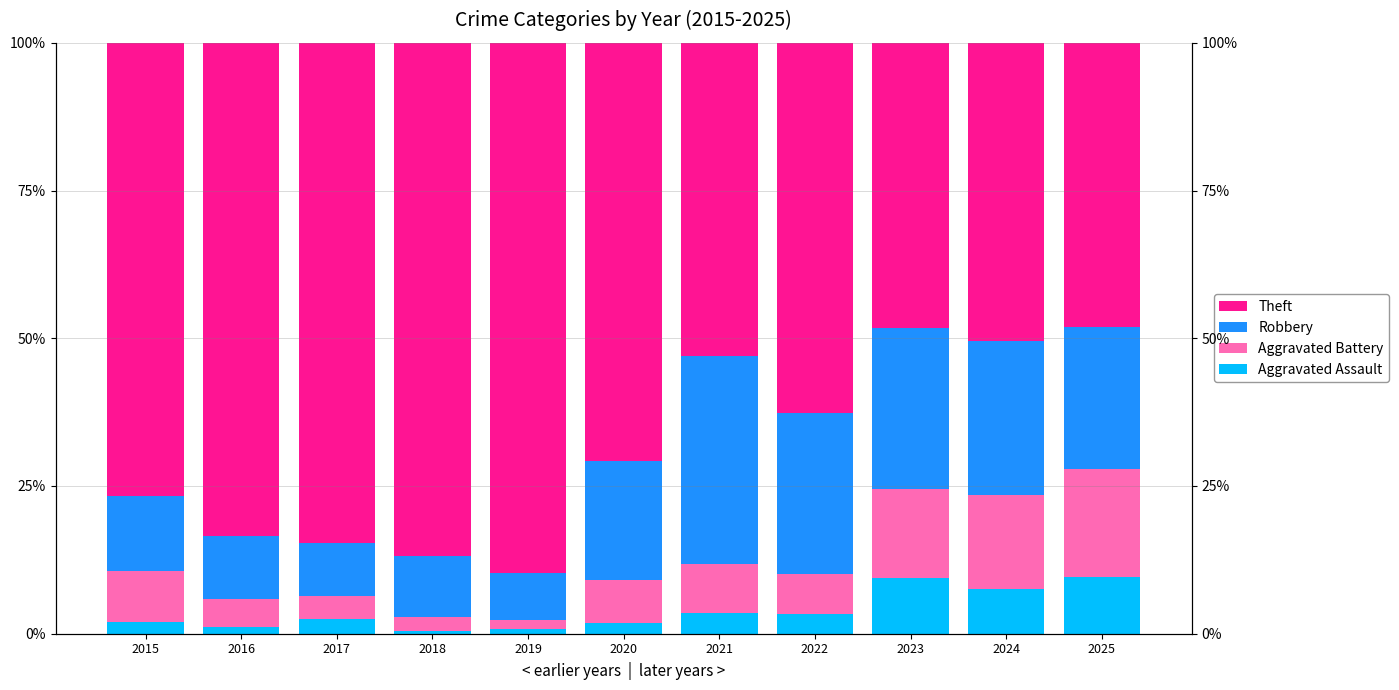

Reading left to right, transcribe all the data shown in this chart.

Aggravated Assault: 1.9	1.2	2.4	0.5	0.8	1.8	3.5	3.4	9.4	7.6	9.6
Aggravated Battery: 8.7	4.7	3.9	2.4	1.6	7.3	8.2	6.7	15.1	16.0	18.3
Robbery: 12.6	10.7	9.0	10.3	8.0	20.1	35.3	27.4	27.3	26.1	24.0
Theft: 76.7	83.4	84.6	86.8	89.7	70.7	52.9	62.6	48.2	50.4	48.1